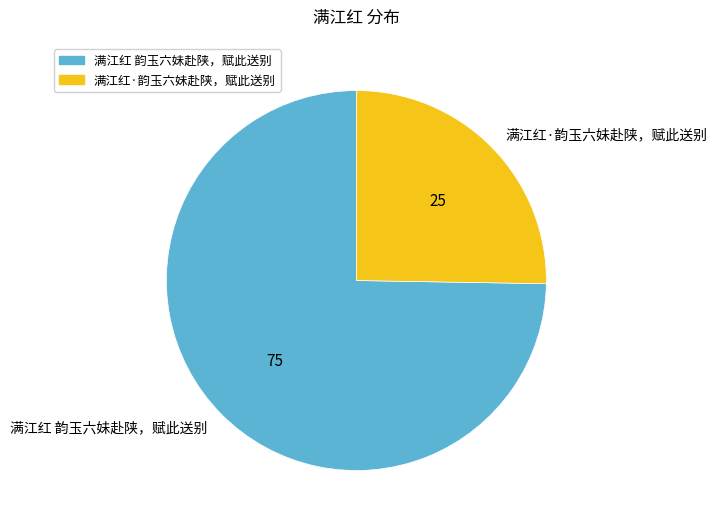

Between 满江红 韵玉六妹赴陕，赋此送别 and 满江红·韵玉六妹赴陕，赋此送别, which is larger?

满江红 韵玉六妹赴陕，赋此送别